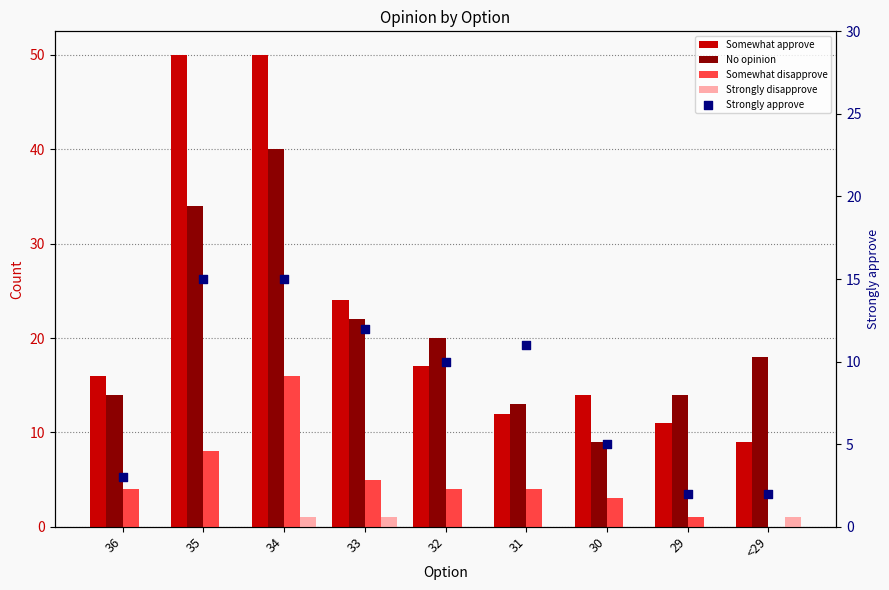

Which series has the largest total across all categories?

Somewhat approve